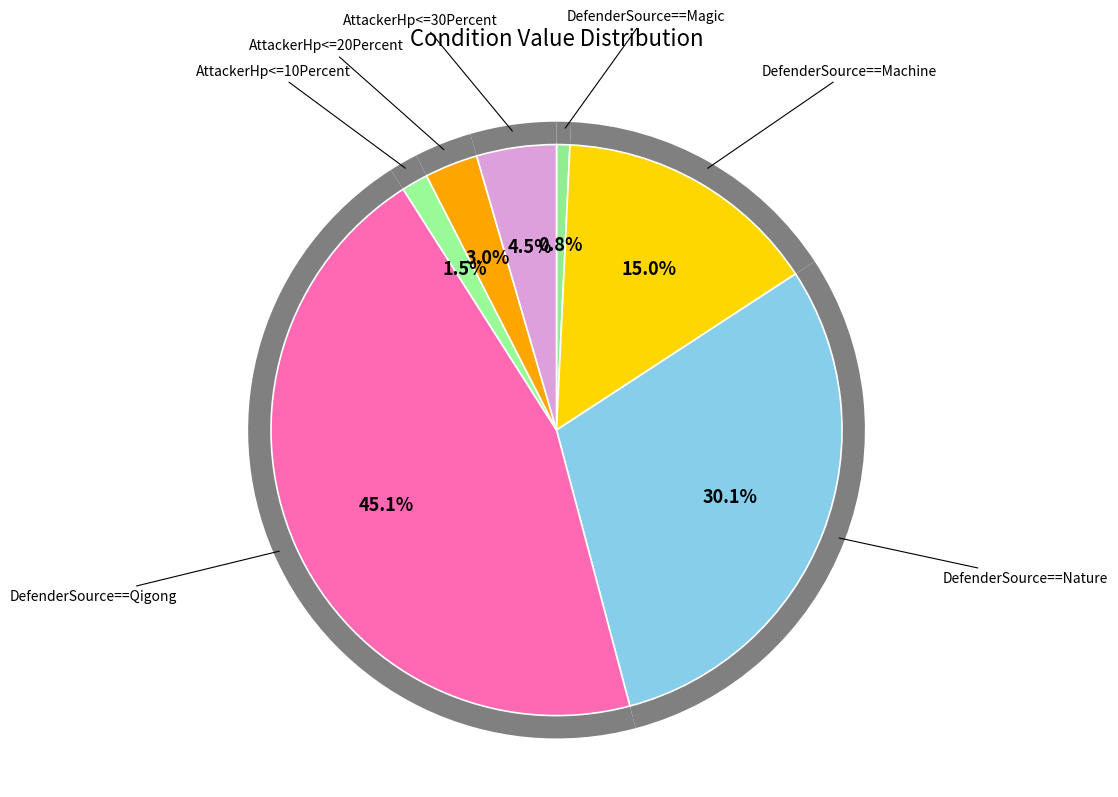

What percentage is the AttackerHp<=10Percent slice, to the nearest percent?

2%